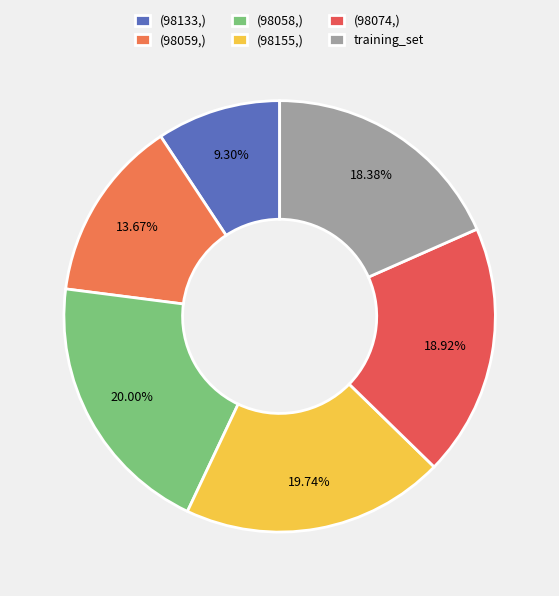

Combined, do (98058,) and (98059,) account for over 50%?

No